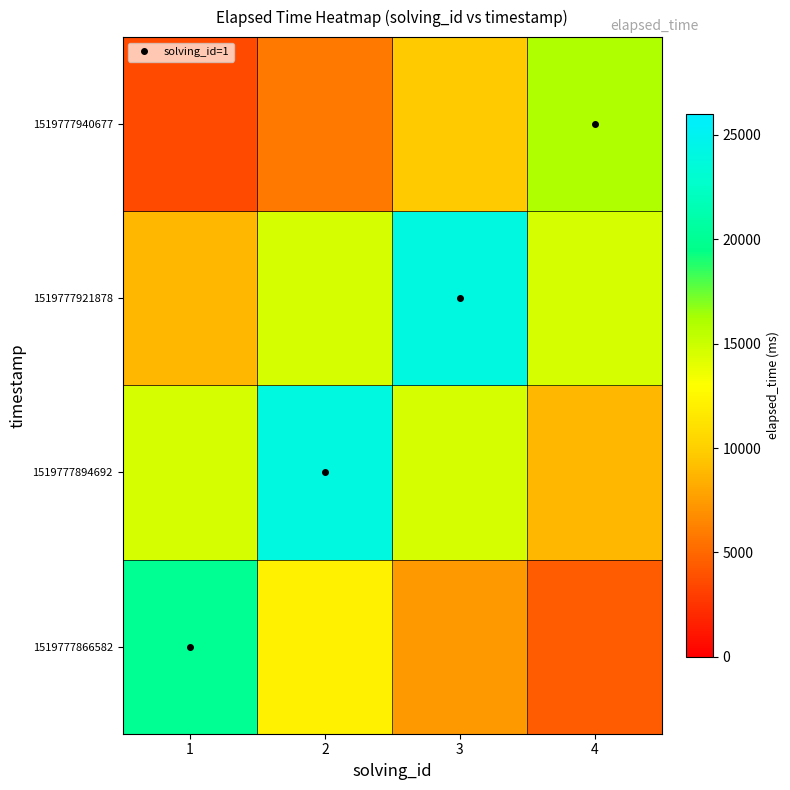

Between 2 and 4, which is larger?

2